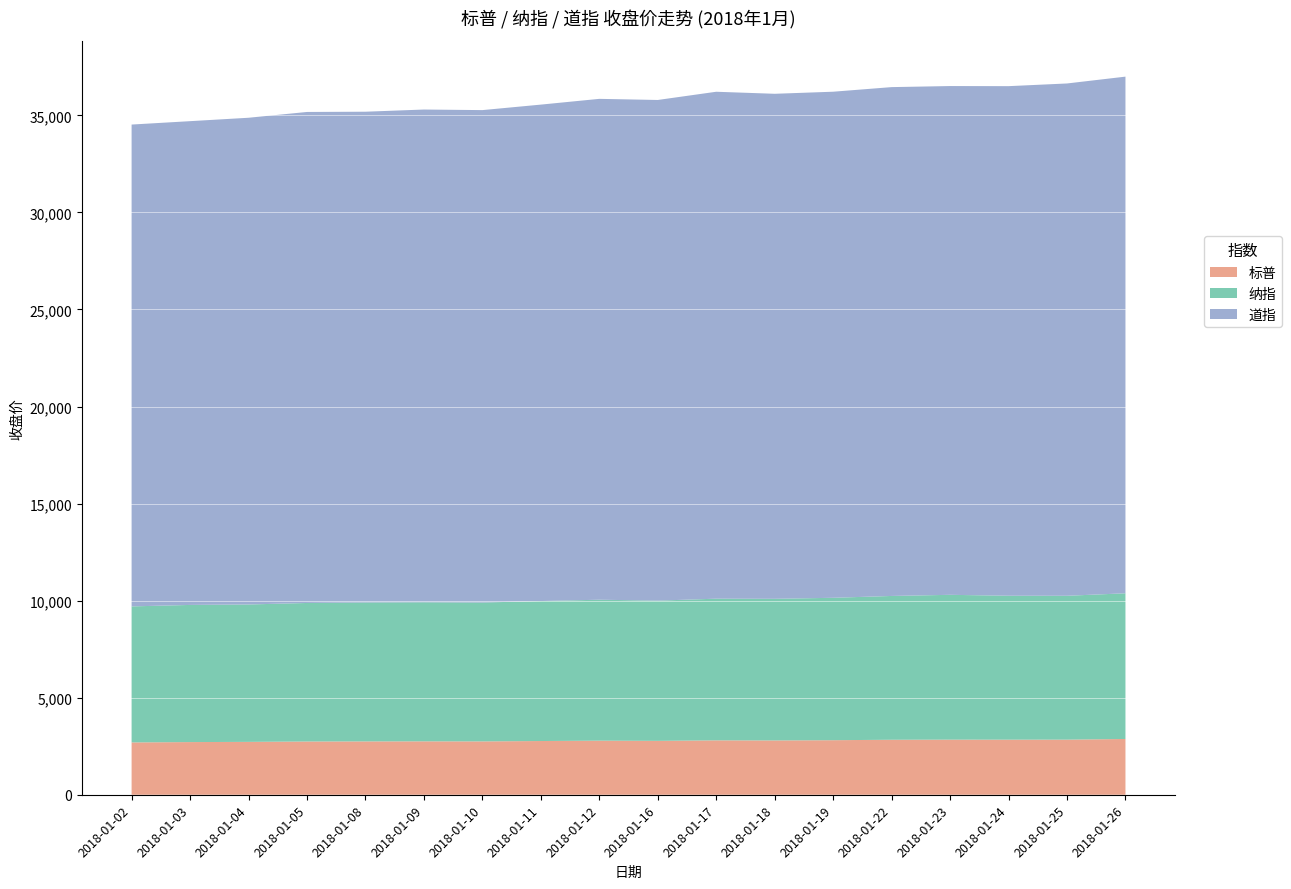

Reading left to right, transcribe all the data shown in this chart.

标普: 2018-01-02=2695.8	2018-01-03=2713.1	2018-01-04=2724.0	2018-01-05=2743.2	2018-01-08=2747.7	2018-01-09=2751.3	2018-01-10=2748.2	2018-01-11=2767.6	2018-01-12=2786.2	2018-01-16=2776.4	2018-01-17=2802.6	2018-01-18=2798.0	2018-01-19=2810.3	2018-01-22=2833.0	2018-01-23=2839.1	2018-01-24=2837.5	2018-01-25=2839.2	2018-01-26=2872.9
纳指: 2018-01-02=7006.9	2018-01-03=7065.5	2018-01-04=7077.9	2018-01-05=7136.6	2018-01-08=7157.4	2018-01-09=7163.6	2018-01-10=7153.6	2018-01-11=7211.8	2018-01-12=7261.1	2018-01-16=7223.7	2018-01-17=7298.3	2018-01-18=7296.1	2018-01-19=7336.4	2018-01-22=7408.0	2018-01-23=7460.3	2018-01-24=7415.1	2018-01-25=7411.2	2018-01-26=7505.8
道指: 2018-01-02=24824.0	2018-01-03=24922.7	2018-01-04=25075.1	2018-01-05=25295.9	2018-01-08=25283.0	2018-01-09=25385.8	2018-01-10=25369.1	2018-01-11=25574.7	2018-01-12=25803.2	2018-01-16=25792.9	2018-01-17=26115.7	2018-01-18=26017.8	2018-01-19=26071.7	2018-01-22=26214.6	2018-01-23=26210.8	2018-01-24=26252.1	2018-01-25=26392.8	2018-01-26=26616.7